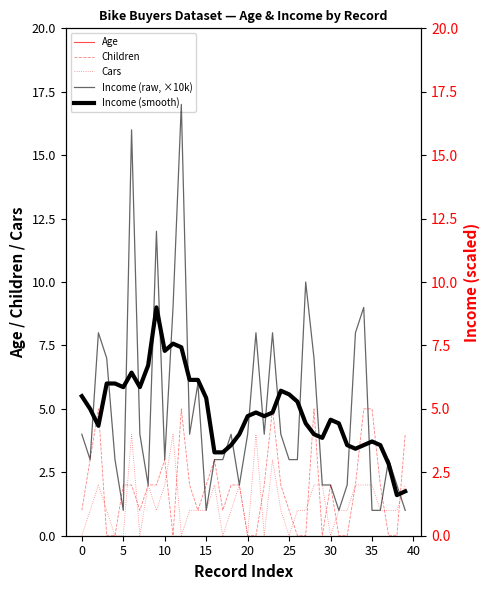

Is it true that Children equals 5 at 35?

True